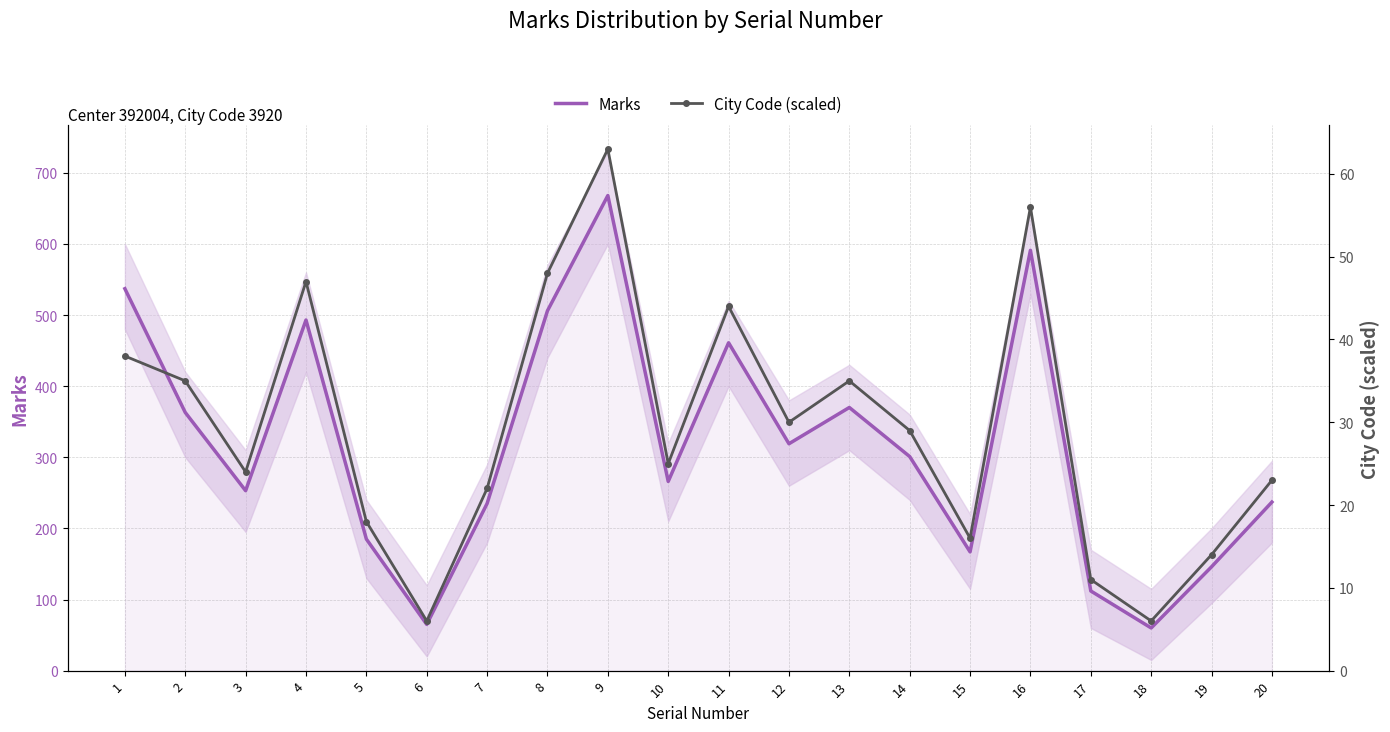

Where is City Code (scaled) nearest to the value 34?

2